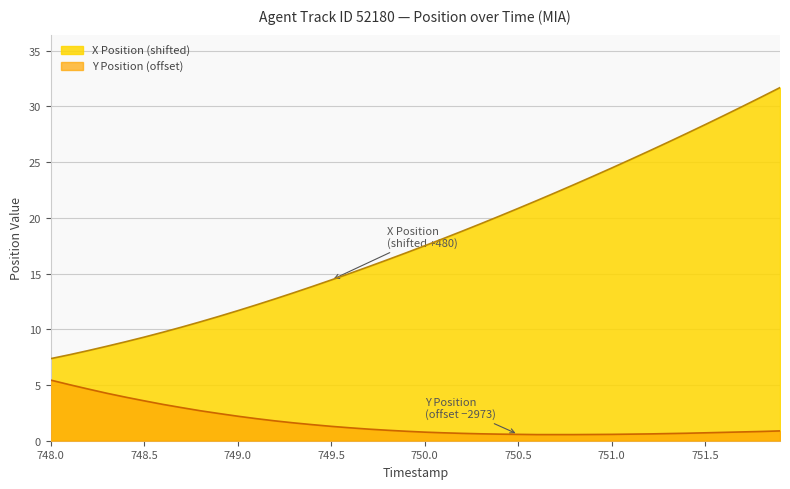

Reading left to right, transcribe all the data shown in this chart.

X Position: 7.4	7.7	8.1	8.5	8.9	9.3	9.7	10.2	10.7	11.2	11.7	12.2	12.7	13.3	13.8	14.4	15.0	15.6	16.2	16.9	17.5	18.1	18.8	19.5	20.1	20.8	21.5	22.3	23.0	23.7	24.5	25.2	26.0	26.8	27.6	28.4	29.2	30.0	30.8	31.7
Y Position: 5.4	5.0	4.6	4.3	3.9	3.6	3.3	3.0	2.7	2.4	2.2	2.0	1.8	1.6	1.4	1.3	1.2	1.0	0.9	0.8	0.8	0.7	0.7	0.6	0.6	0.6	0.6	0.6	0.6	0.6	0.6	0.6	0.6	0.6	0.7	0.7	0.8	0.8	0.8	0.9